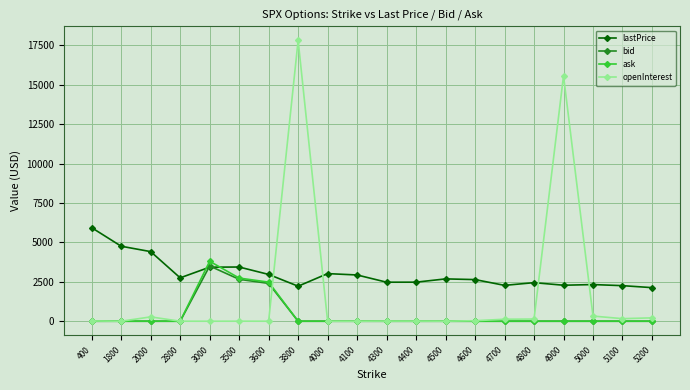

Is it true that openInterest equals 19.0 at 400?

True